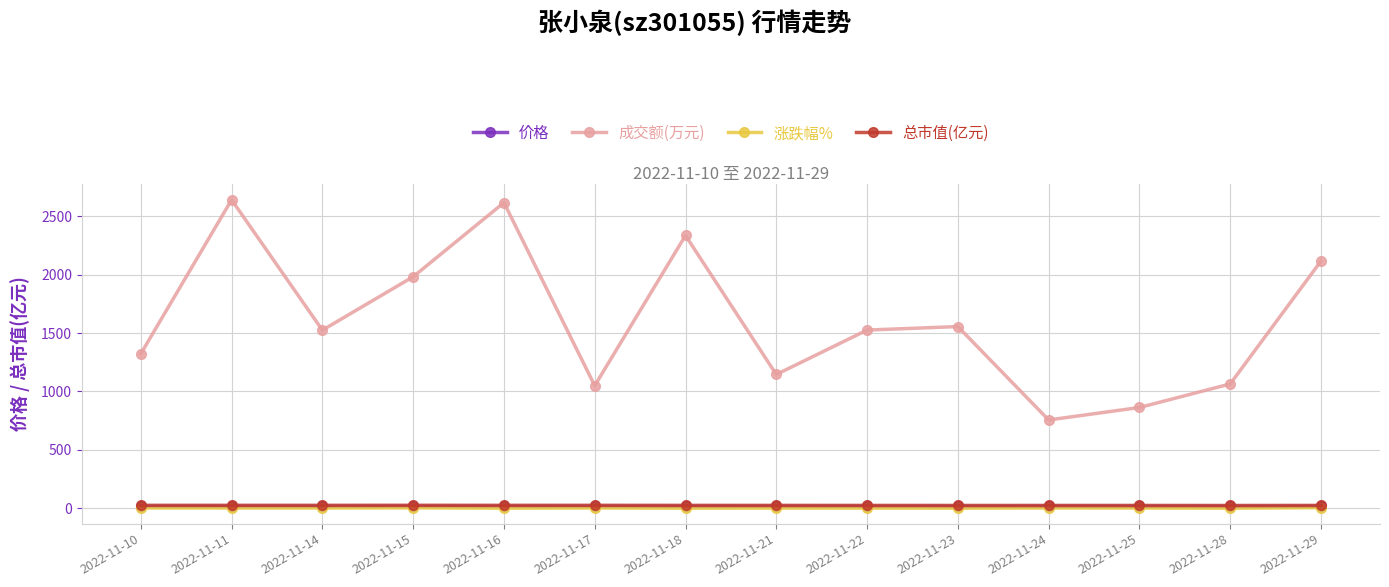

What is the total value across all series at 2022-11-28?

1097.6